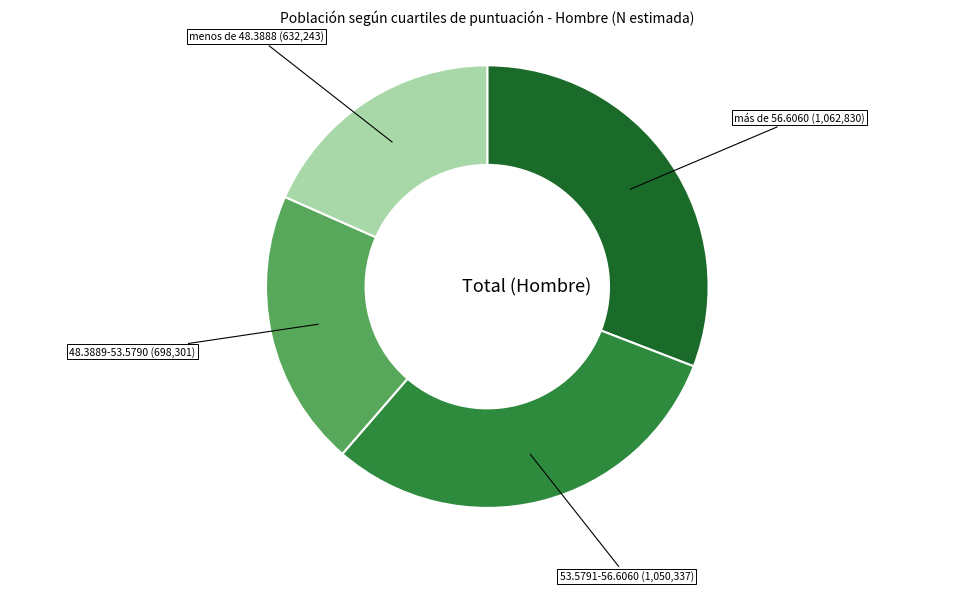

Is there a majority slice in this chart?

No